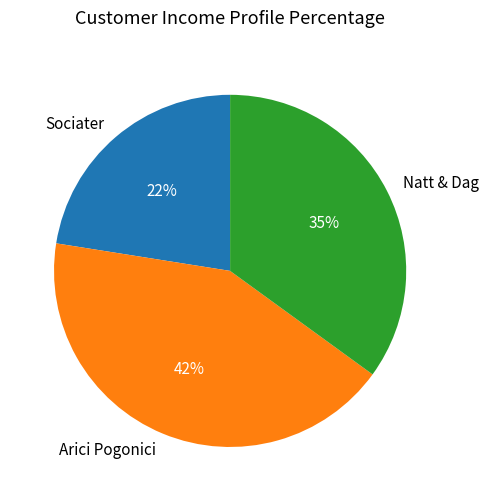

Between Natt & Dag and Arici Pogonici, which is larger?

Arici Pogonici